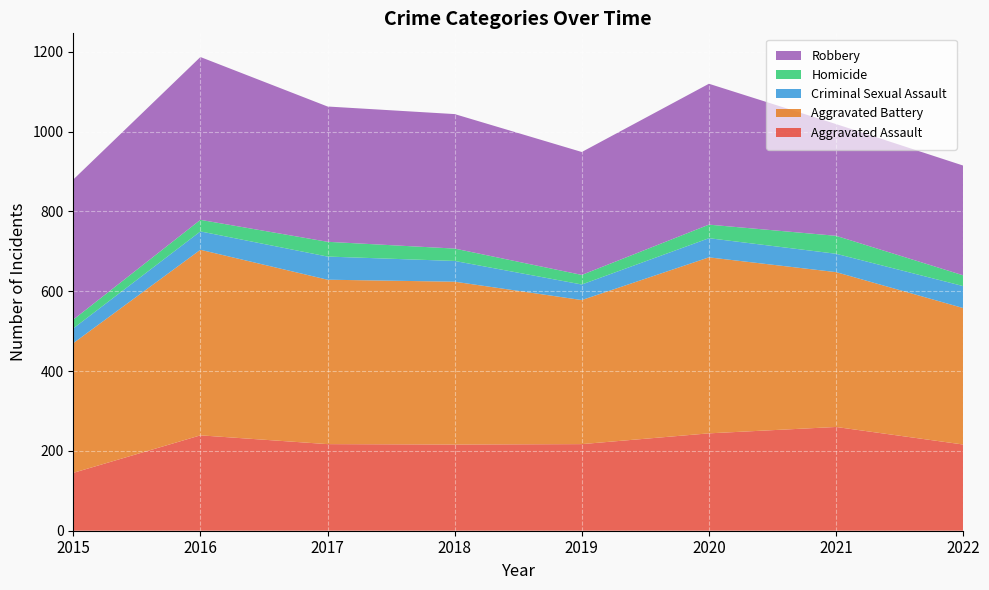

Reading left to right, transcribe all the data shown in this chart.

Aggravated Assault: 2015=145	2016=239	2017=217	2018=216	2019=217	2020=244	2021=260	2022=216
Aggravated Battery: 2015=325	2016=465	2017=412	2018=408	2019=361	2020=441	2021=388	2022=342
Criminal Sexual Assault: 2015=37	2016=46	2017=58	2018=52	2019=39	2020=48	2021=46	2022=55
Homicide: 2015=22	2016=29	2017=37	2018=31	2019=24	2020=34	2021=45	2022=27
Robbery: 2015=351	2016=408	2017=339	2018=337	2019=308	2020=353	2021=280	2022=275